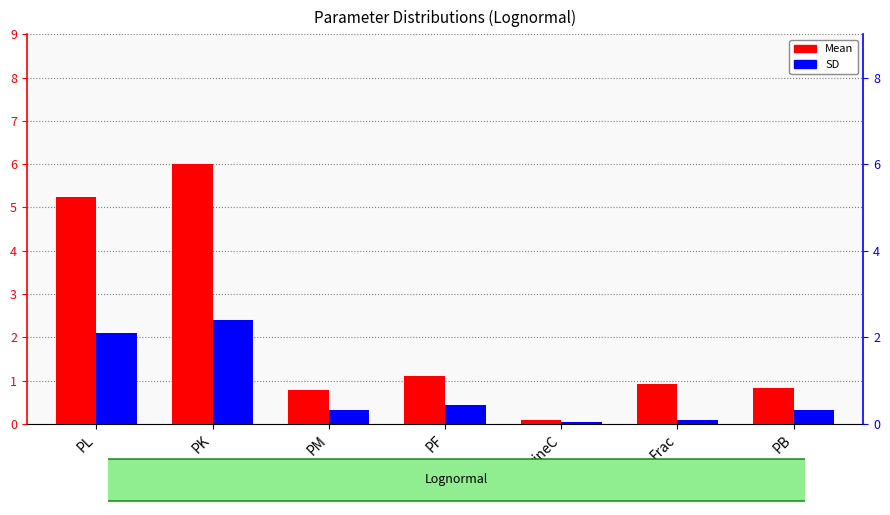

What is the difference between the second highest and minimum values in the SD series?

2.1